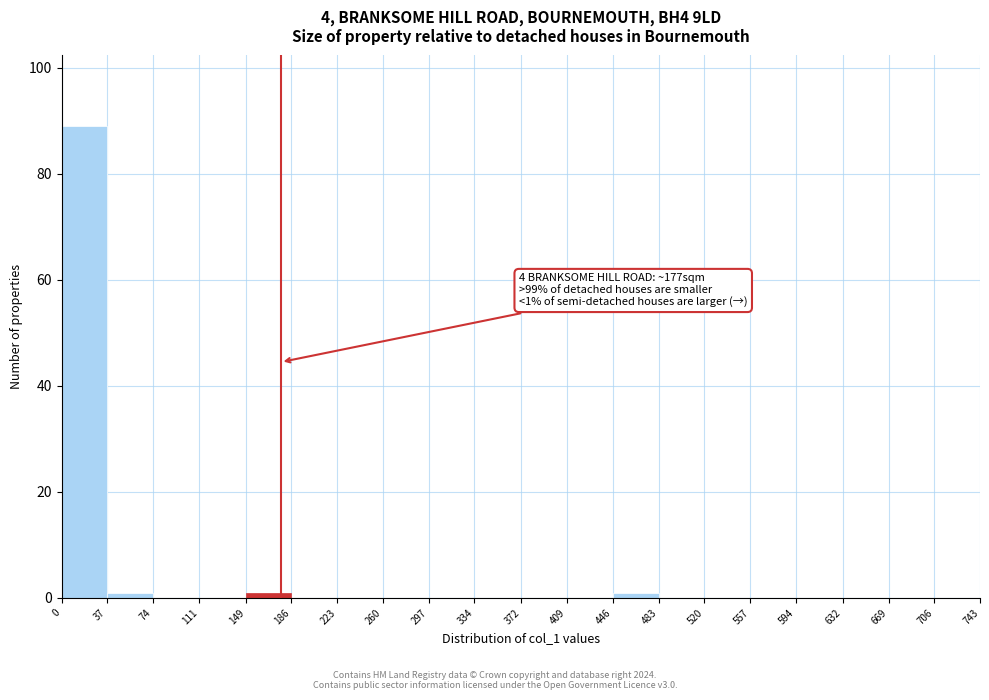

Over which range of the x-axis is the bar tallest?

0 to 37